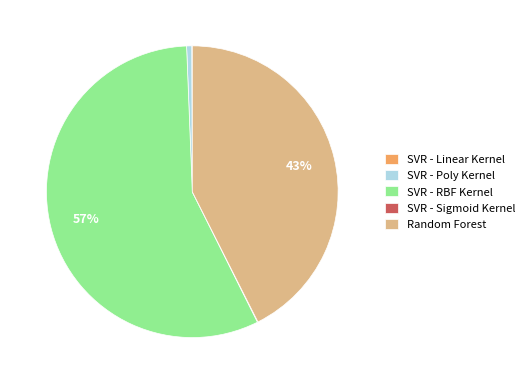

To the nearest percent, what portion does Random Forest represent?

43%